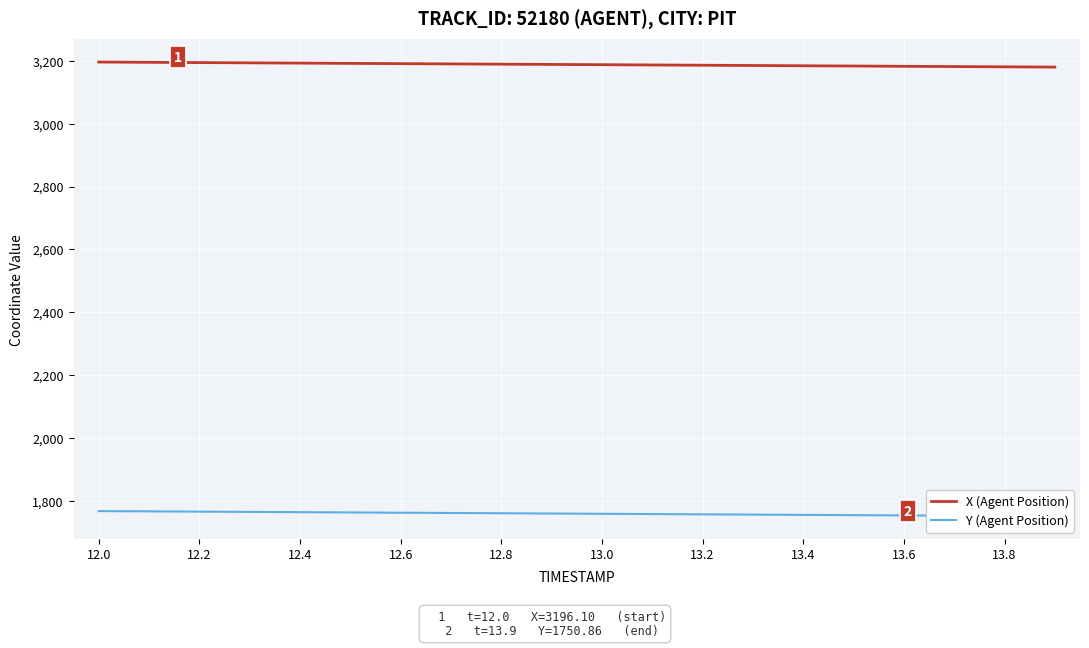

True or false: Y (Agent Position) and X (Agent Position) cross at least once.

False